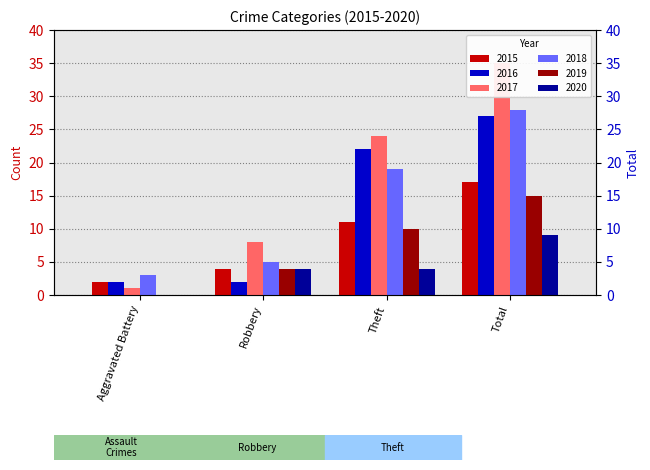

The value of 2020 at Aggravated Battery is 4. True or false?

False